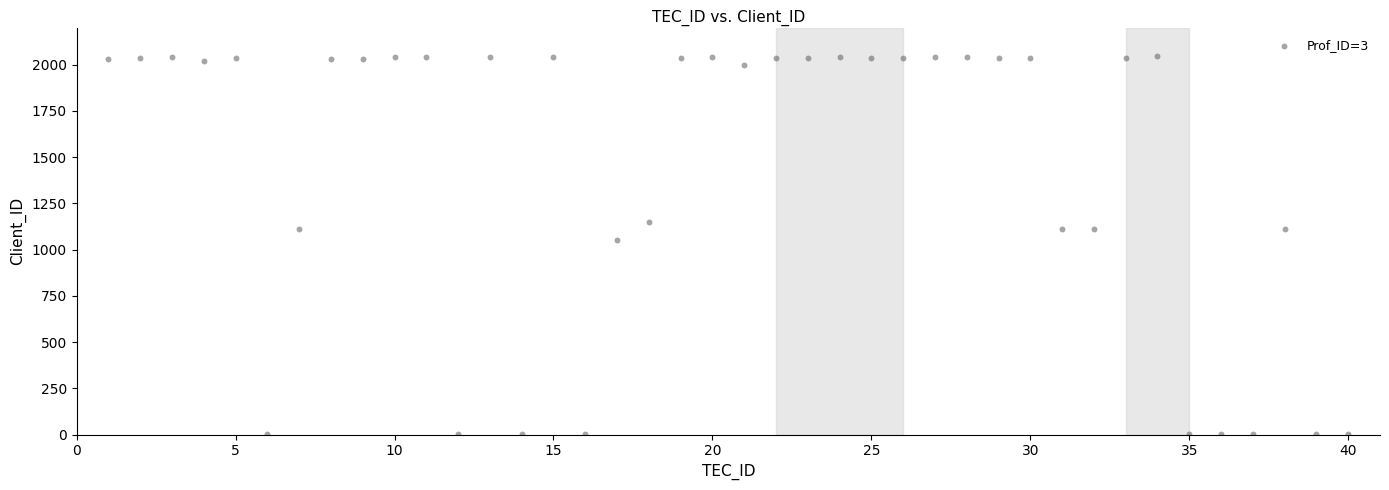

What Y value in the scatter plot is closest to 1025?

1051